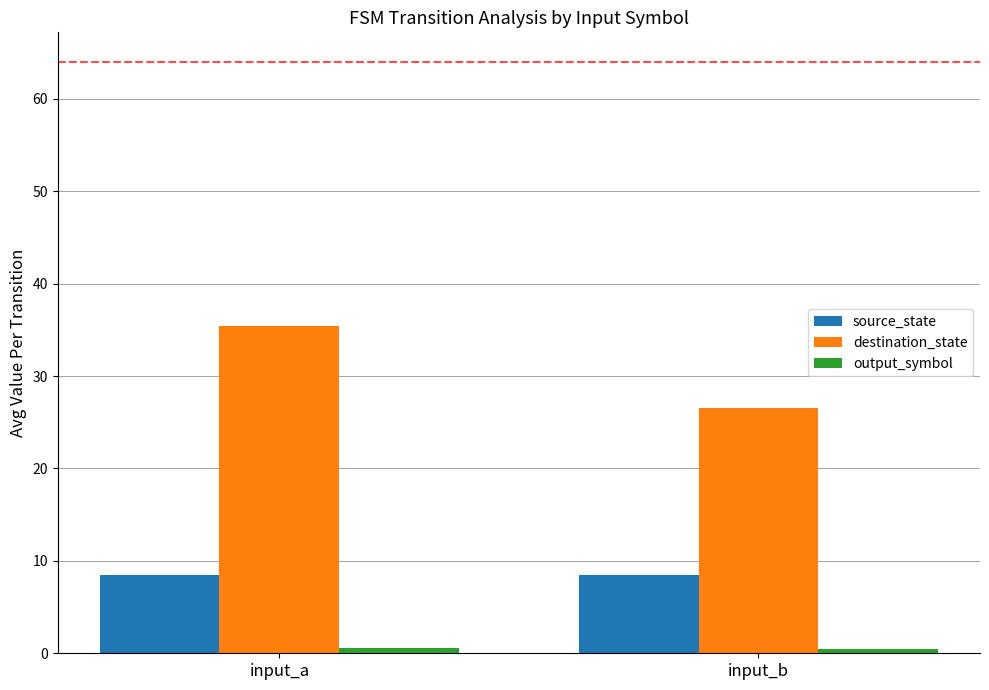

List the labels in order of destination_state value, largest first.

input_a, input_b